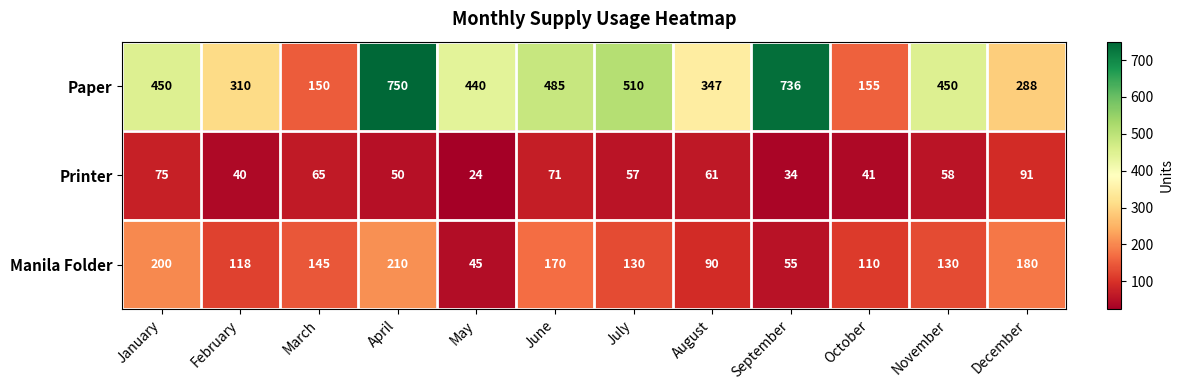

What is the difference between the second highest and second lowest values in the Printer series?

41